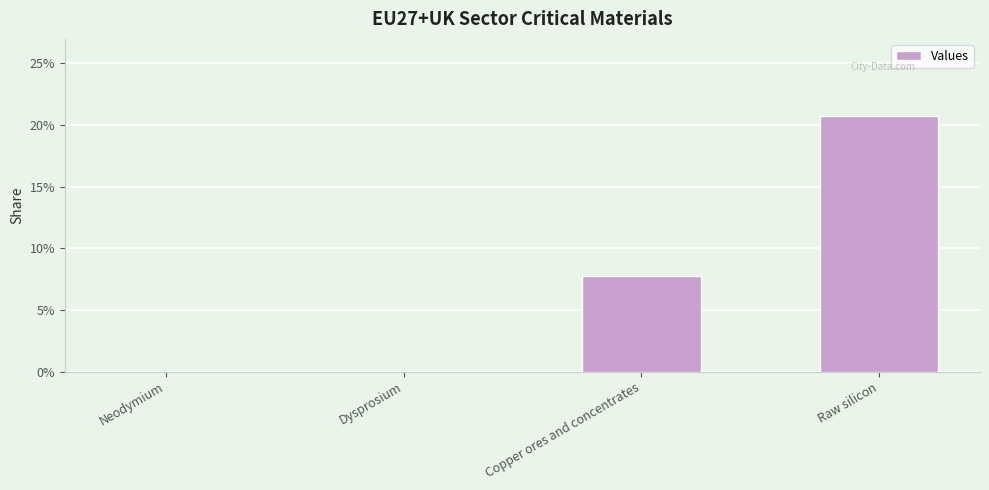

Reading left to right, extract all data points from this chart.

Neodymium=0.0	Dysprosium=0.0	Copper ores and concentrates=0.1	Raw silicon=0.2